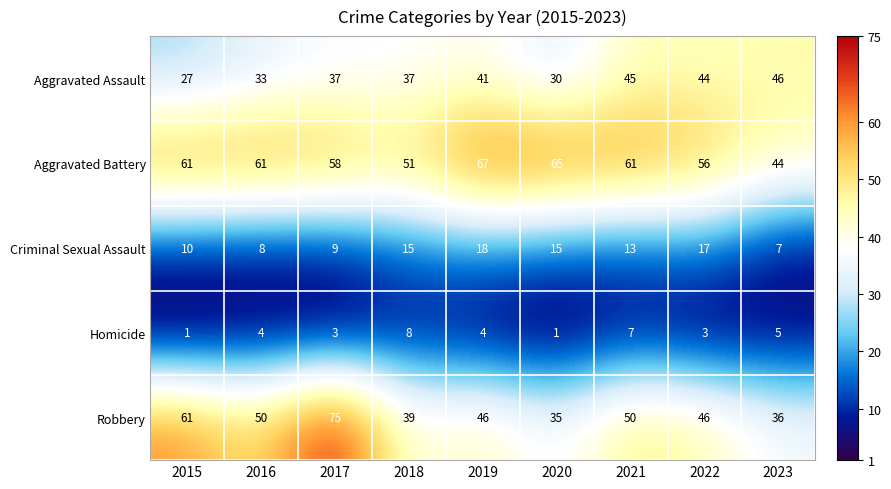

At how many categories does at least one series exceed 18?

9